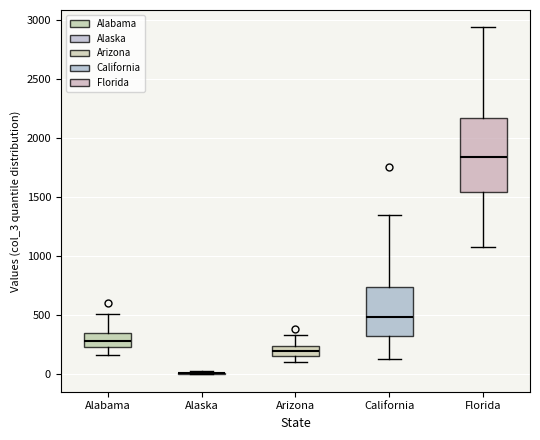

Reading left to right, read every box against the y-axis: the position of its median line, the range the box covers, and the ends of its whiskers. The values are not printed on the chart, so give them approximately, as read against the axis.

Alabama: median 300, box 250 to 350, whiskers 150 to 500
Alaska: box collapsed to a line at 0, whiskers 0 to 50
Arizona: median 200, box 150 to 250, whiskers 100 to 350
California: median 500, box 300 to 750, whiskers 150 to 1350
Florida: median 1850, box 1550 to 2150, whiskers 1100 to 2950